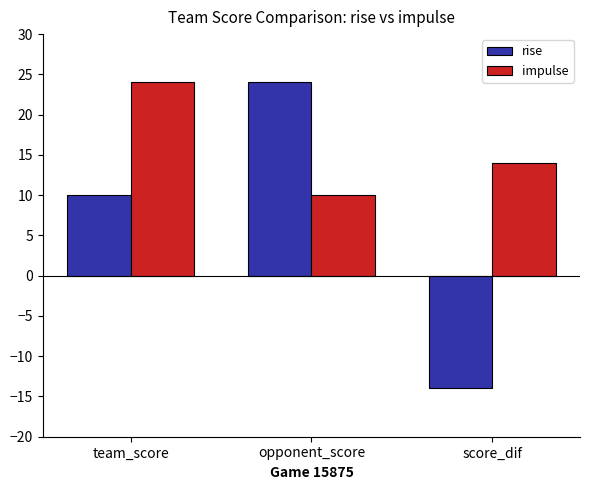

List the series in order of their overall mean, lowest first.

rise, impulse